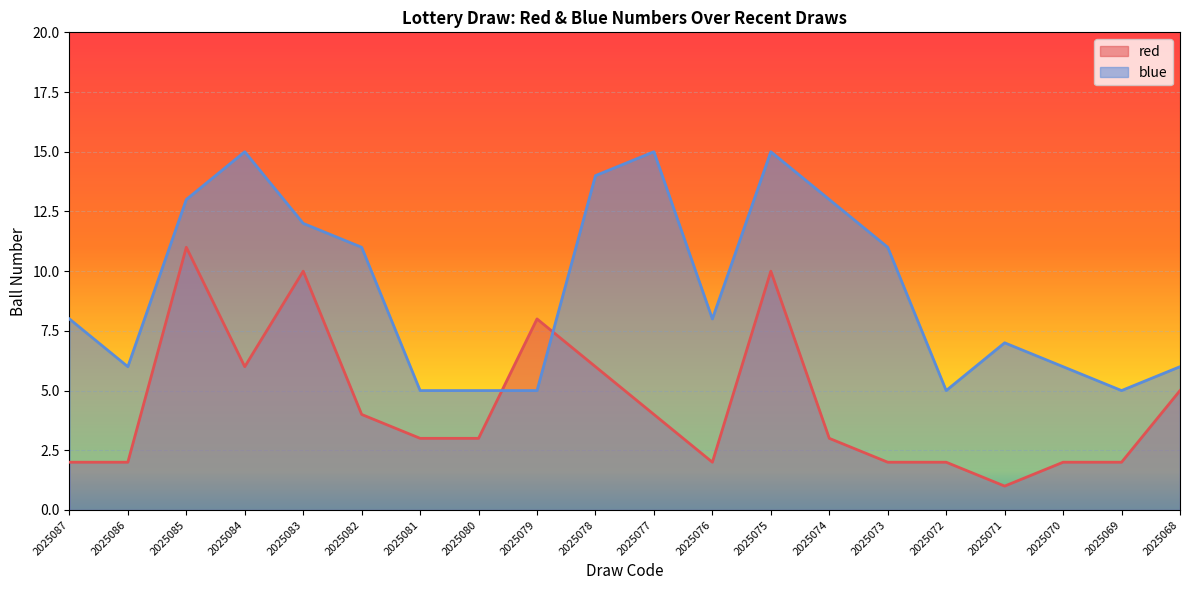

What is the difference between the second highest and second lowest values in the red series?

8